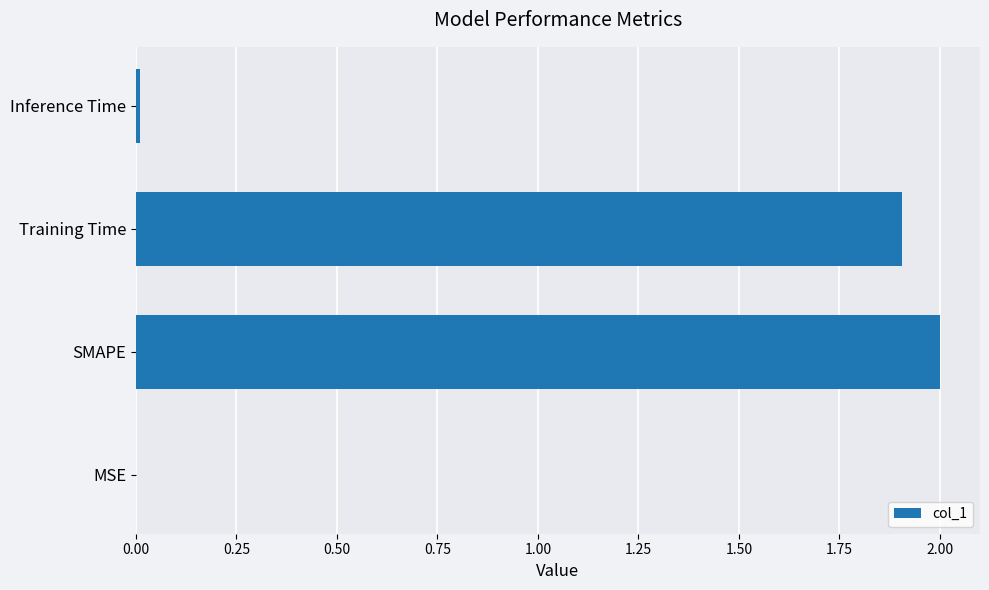

Is it true that the value at Training Time is 1.9?

True